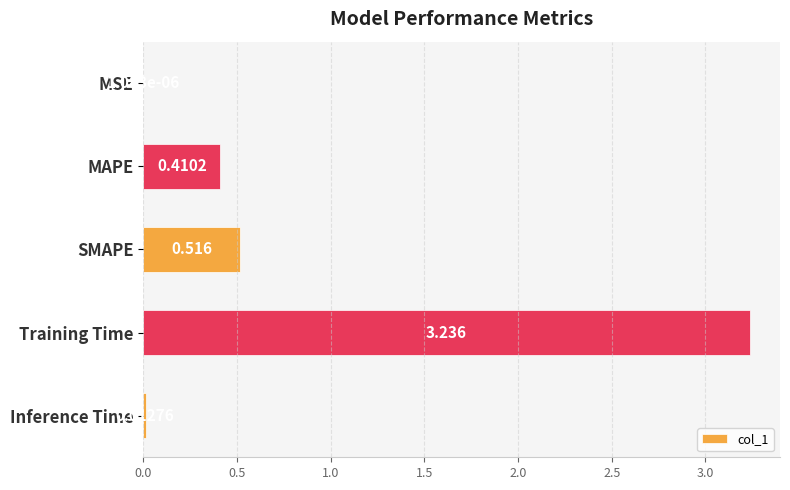

Which has a higher value, MAPE or Inference Time?

MAPE